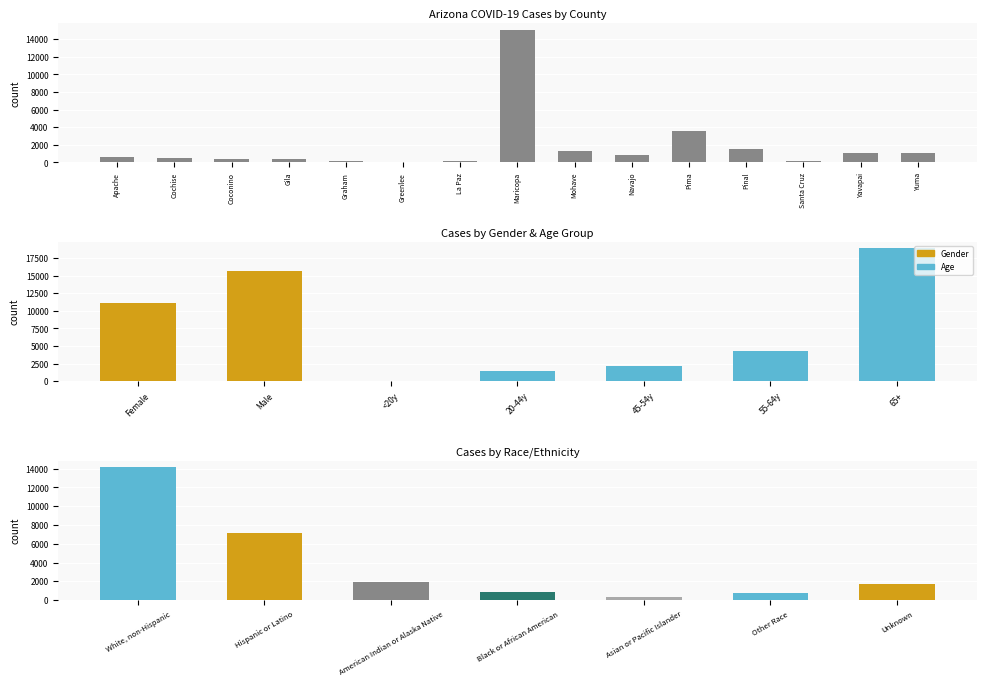

What is the minimum value shown in the chart?

30